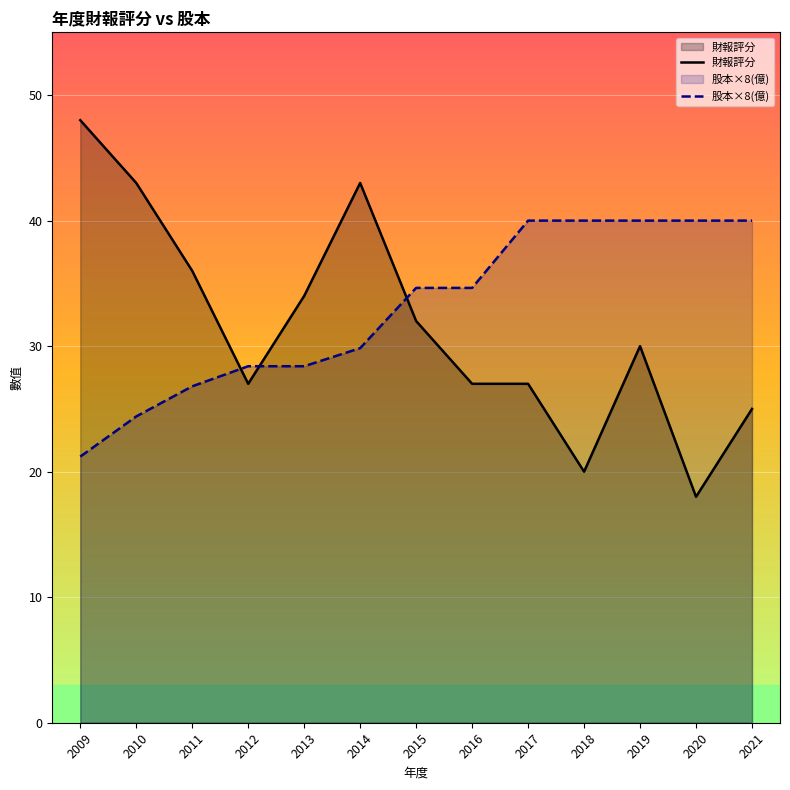

What is the sum of the 財報評分 values at 2020 and 2011?

54.0